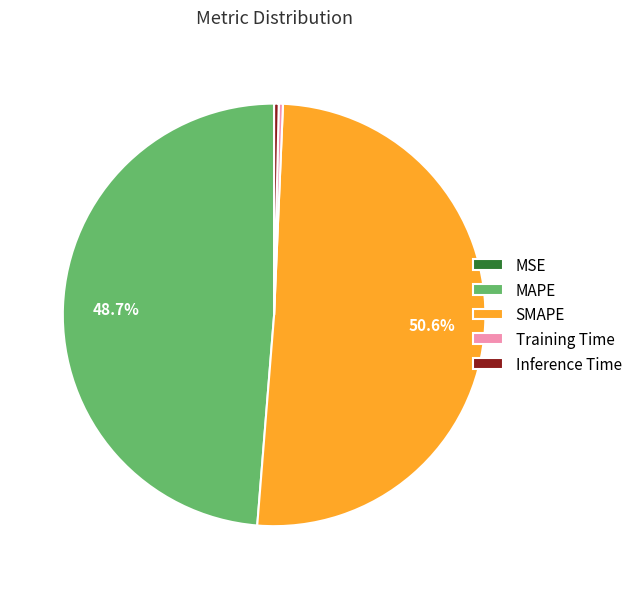

Do SMAPE and Inference Time together represent more than half of the pie?

Yes